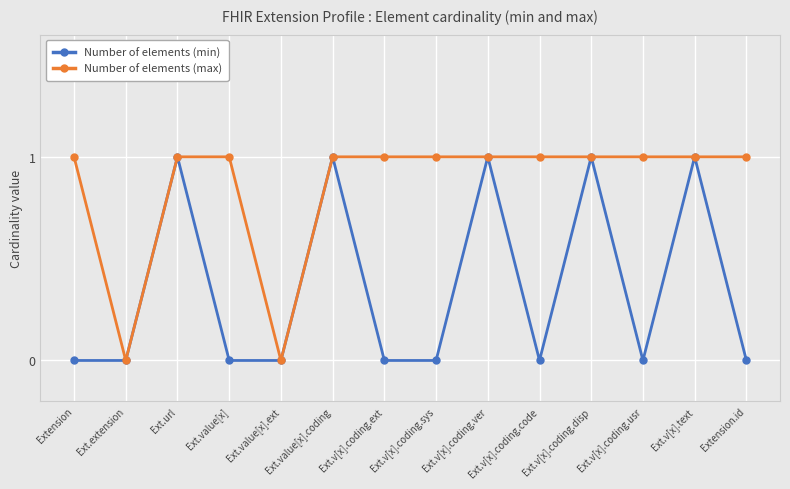

How many categories are shown in the chart?

14